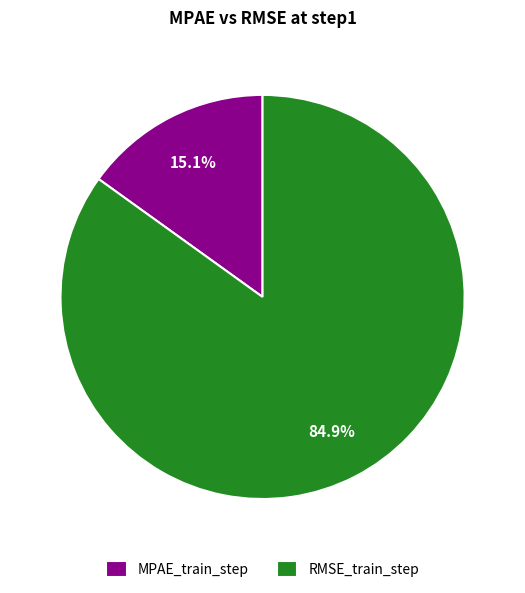

To the nearest percent, what is the difference between the largest and smallest slice percentages?

70%